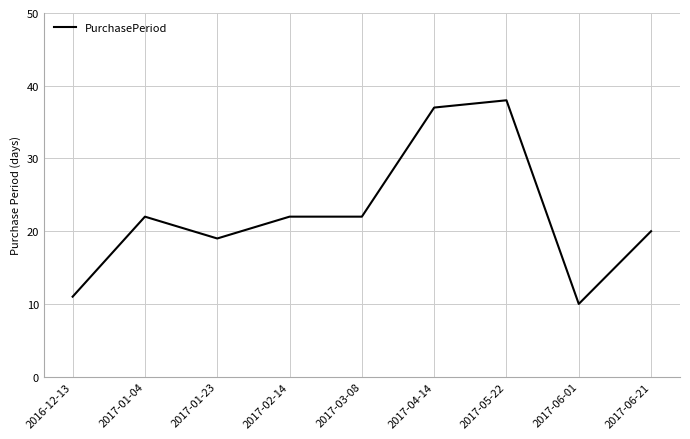

At which category does the data reach its first local peak?

2017-01-04